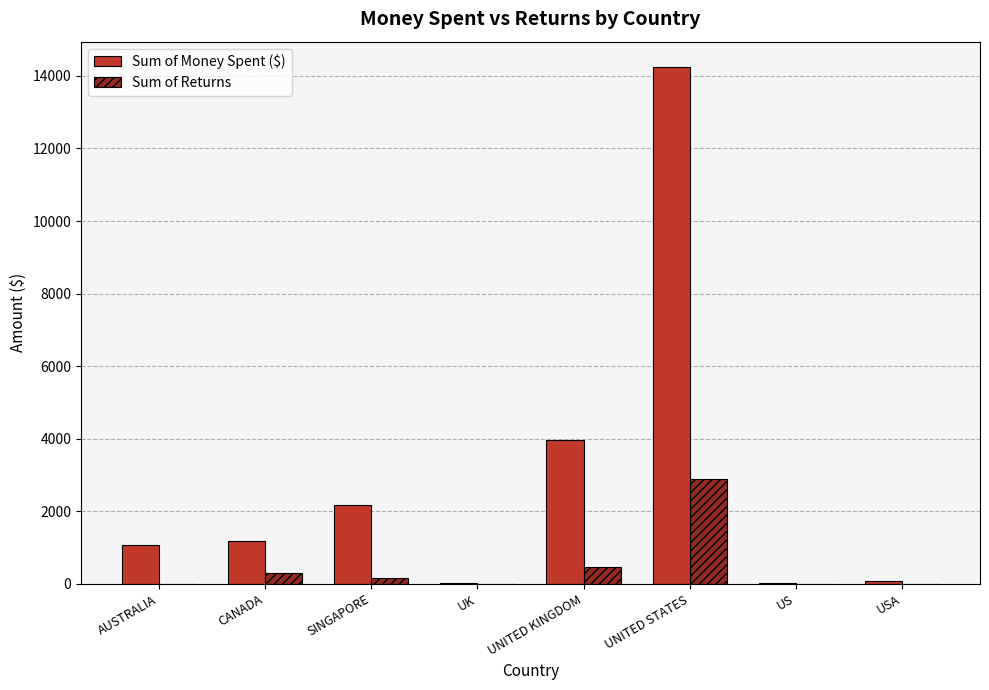

What is the approximate value of Sum of Returns at UNITED STATES?

2895.3